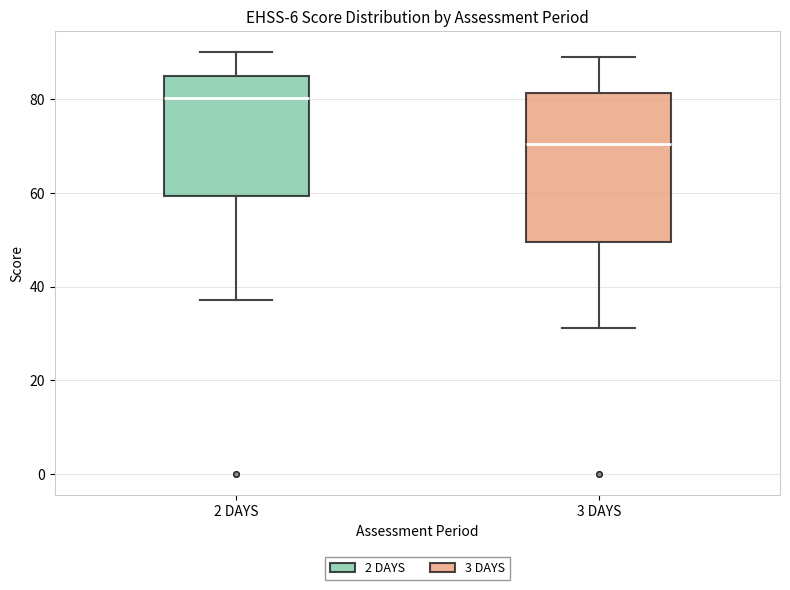

Reading left to right, transcribe this box plot: for each box, give where its median line is, the range the box spans, and where its two whiskers end, as read against the y-axis. The values are not printed on the chart, so give them approximately, as read against the axis.

2 DAYS: median 80, box 60 to 84, whiskers 38 to 90
3 DAYS: median 70, box 50 to 82, whiskers 32 to 88